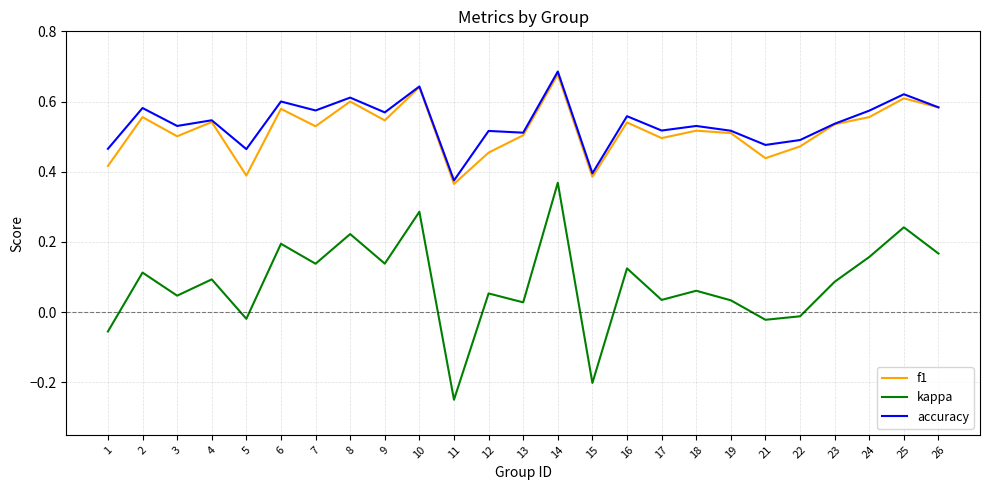

Between 13 and 14, which series saw the biggest shift?

kappa